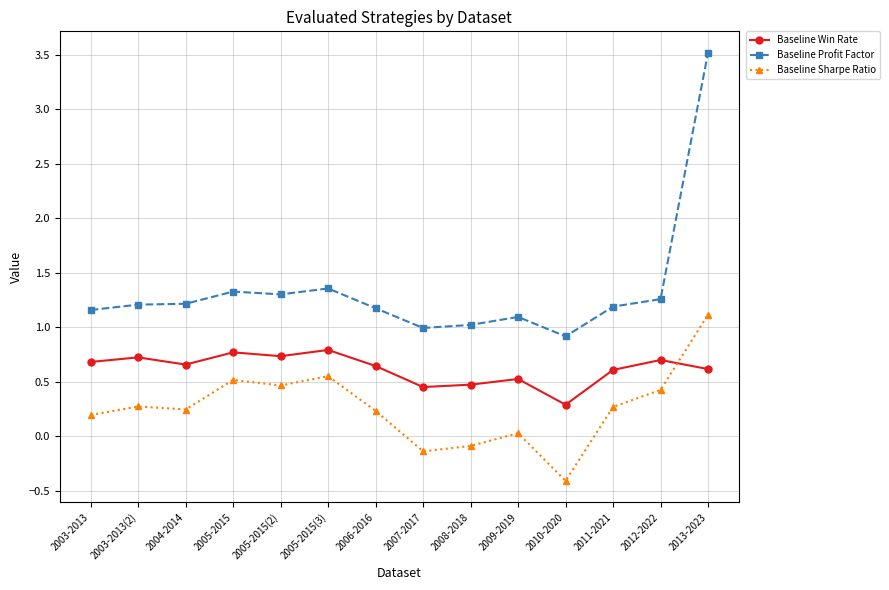

What is the spread (max minus min) of values at 2005-2015(2)?

0.8